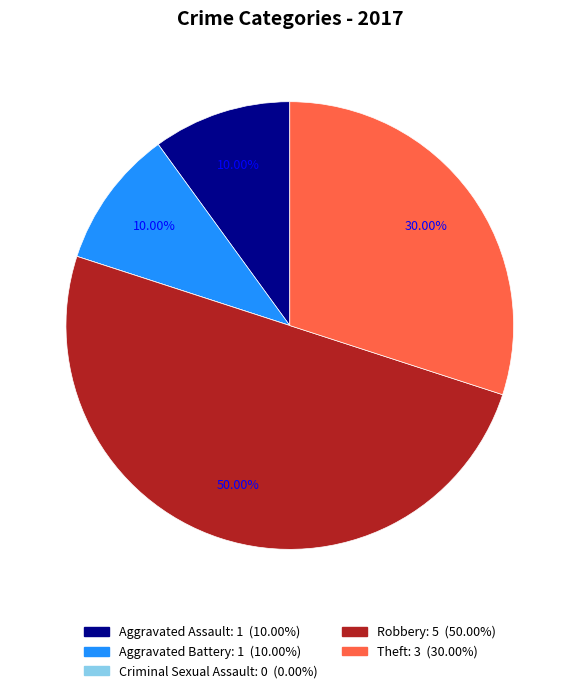

Is the sum of Aggravated Assault and Aggravated Battery greater than half?

No